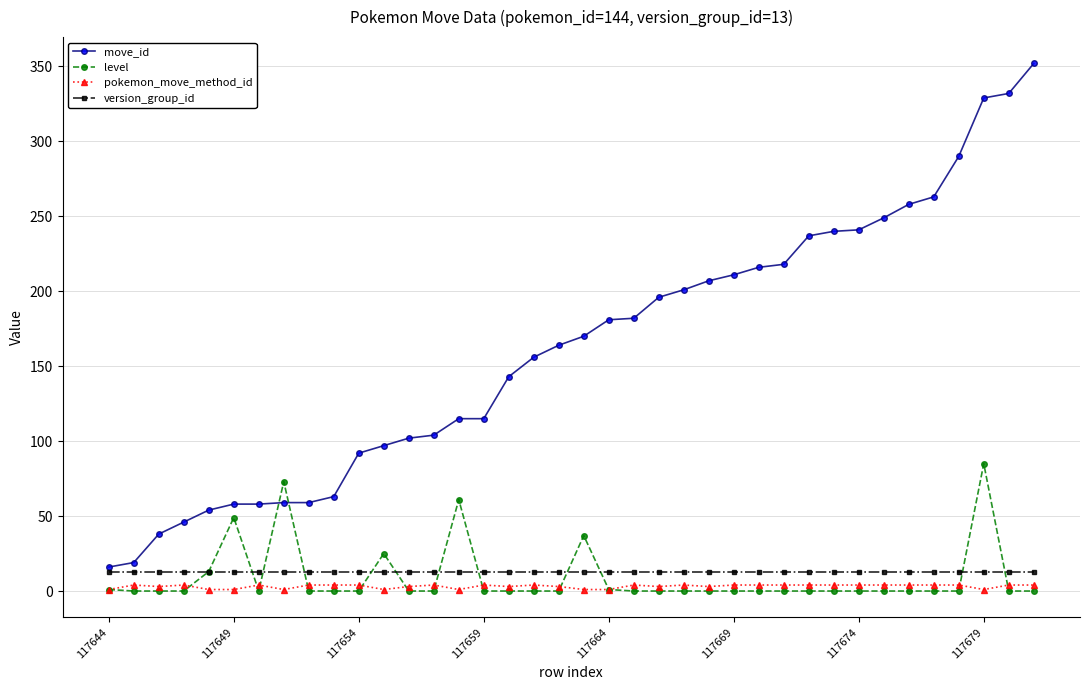

True or false: version_group_id and pokemon_move_method_id intersect in this chart.

False